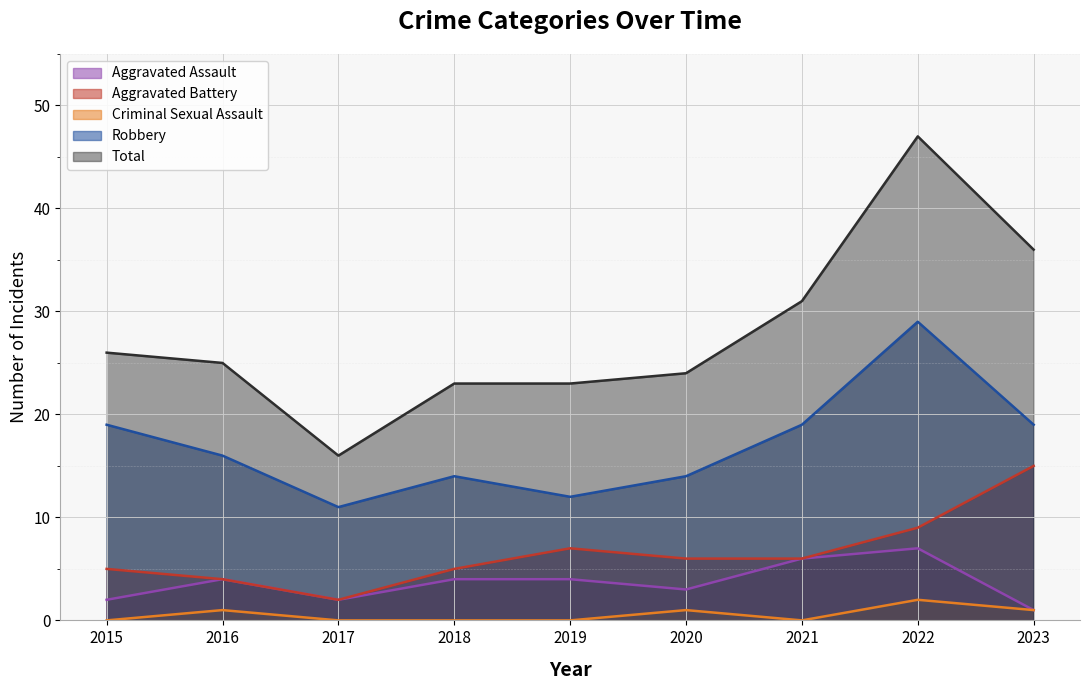

At which category is the sum across all series the highest?

2022